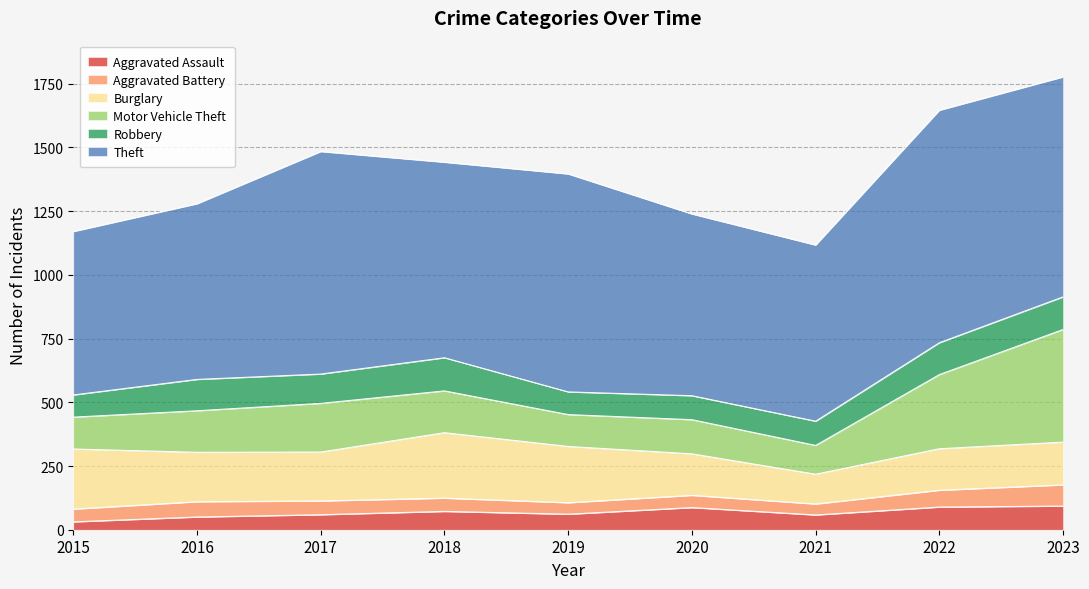

The value of Theft at 2019 is 444. True or false?

False